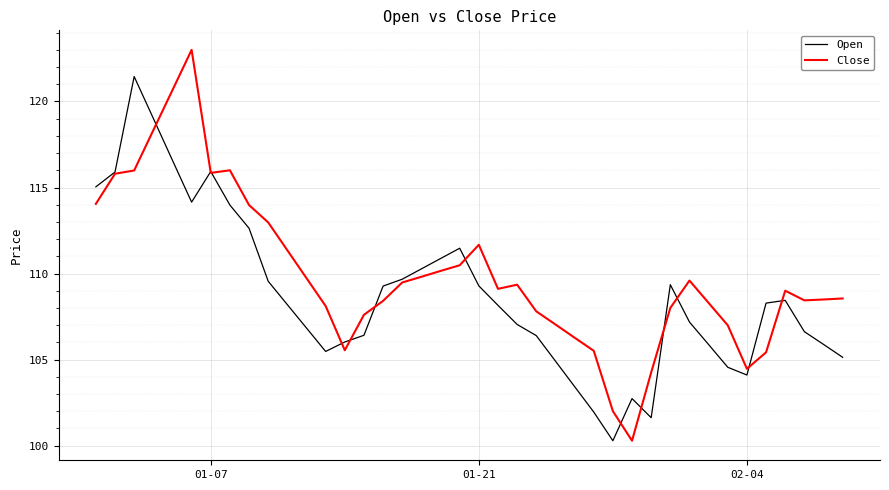

What is the lowest value of the Close series?

100.3